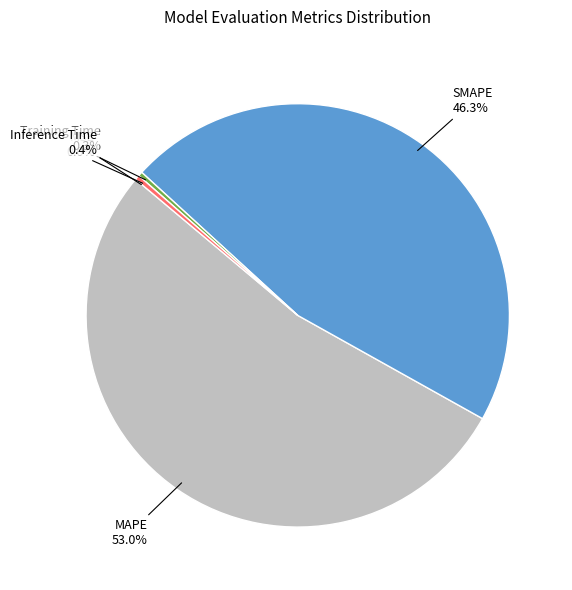

Combined, do Training Time and MAPE account for over 50%?

Yes